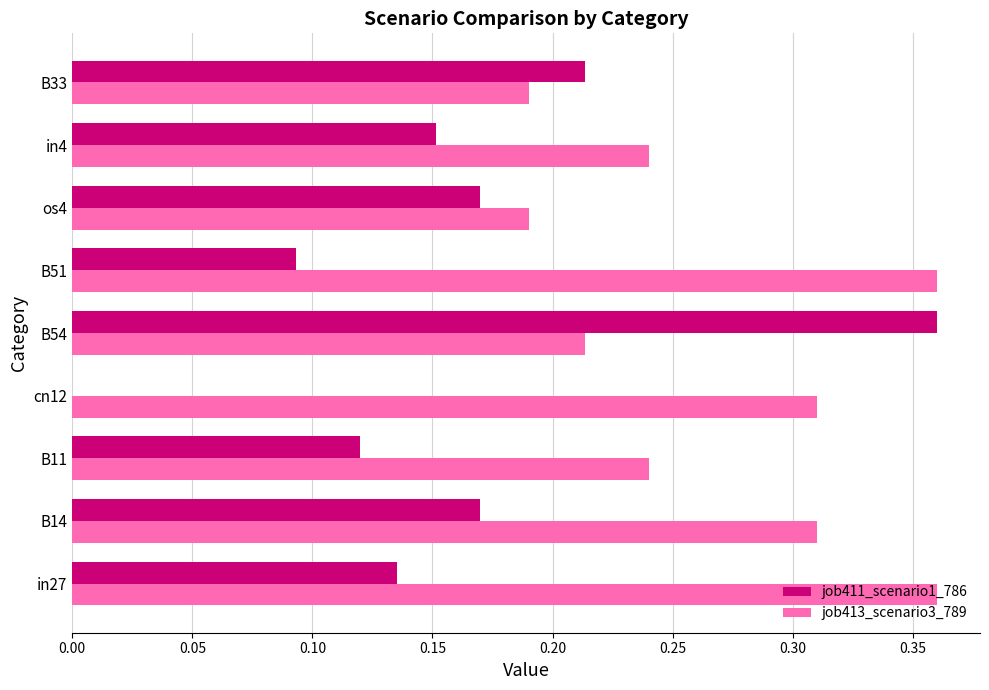

What is the sum of all job411_scenario1_786 values?

1.4